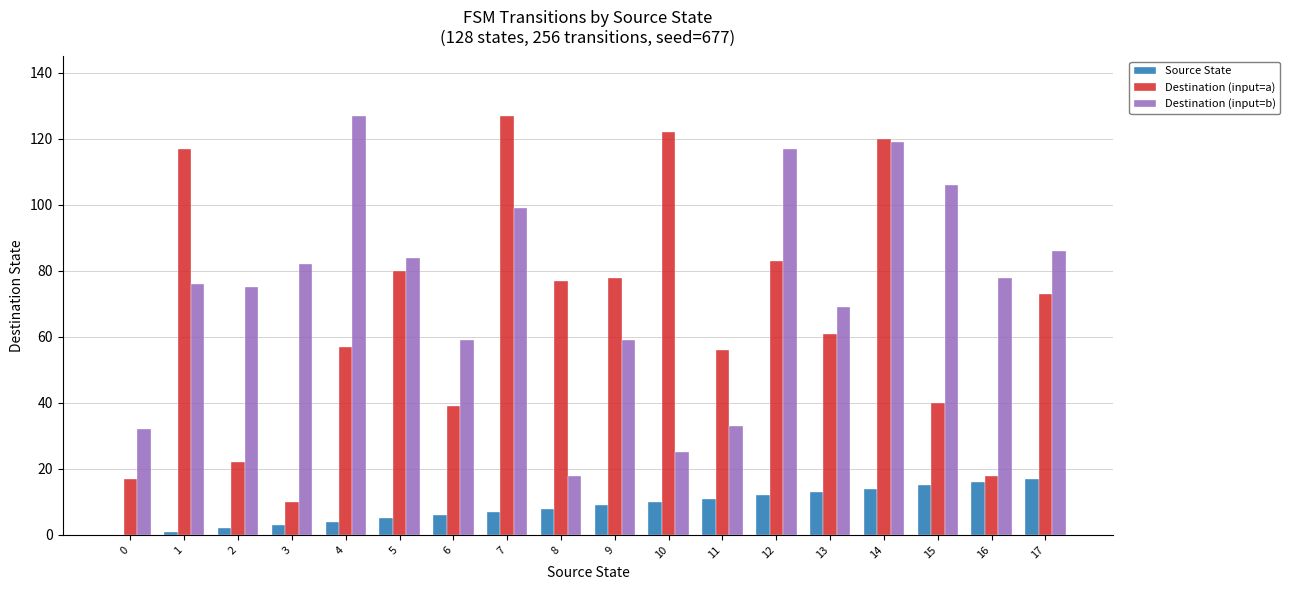

What is the greatest value displayed?

127